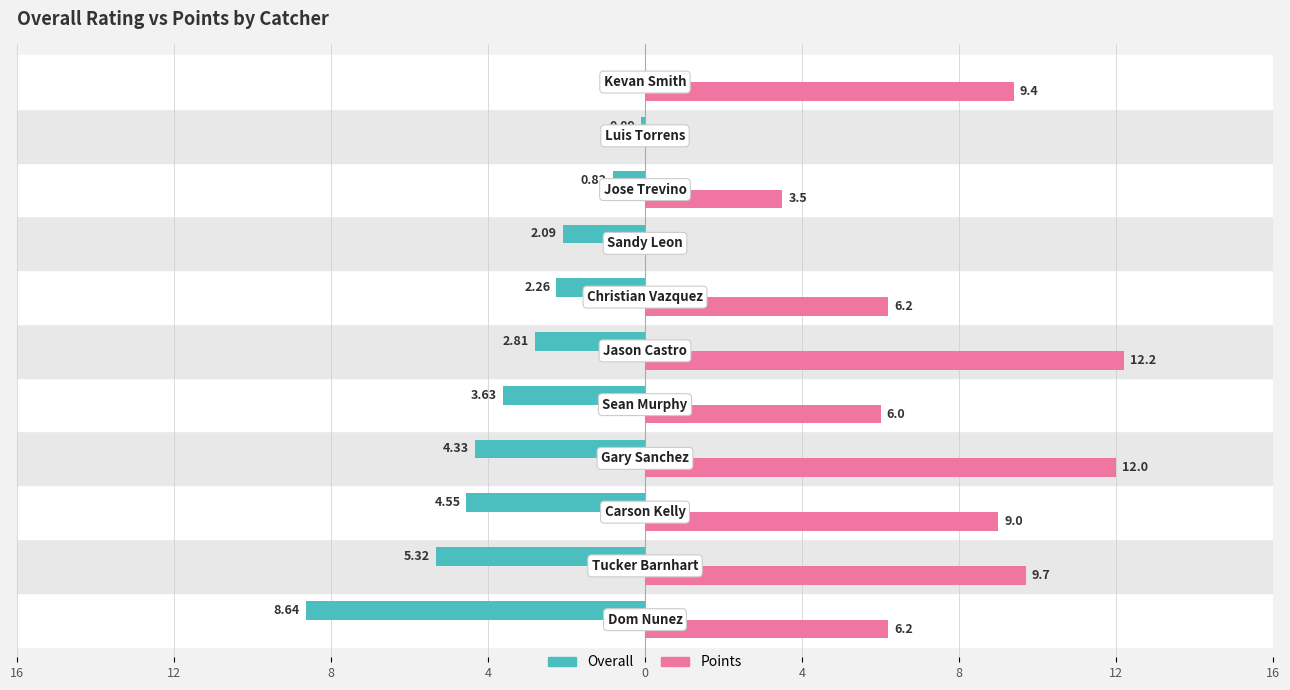

What are all the series names shown in the legend?

Overall, Points